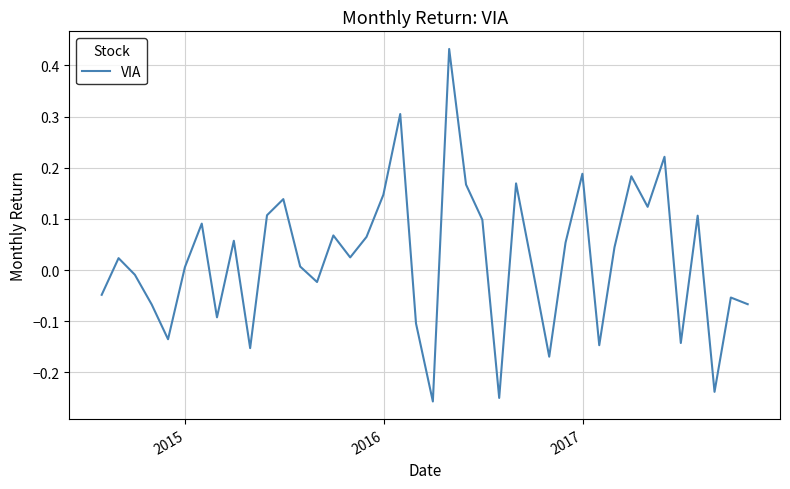

What is the difference between the maximum and minimum values?

0.7